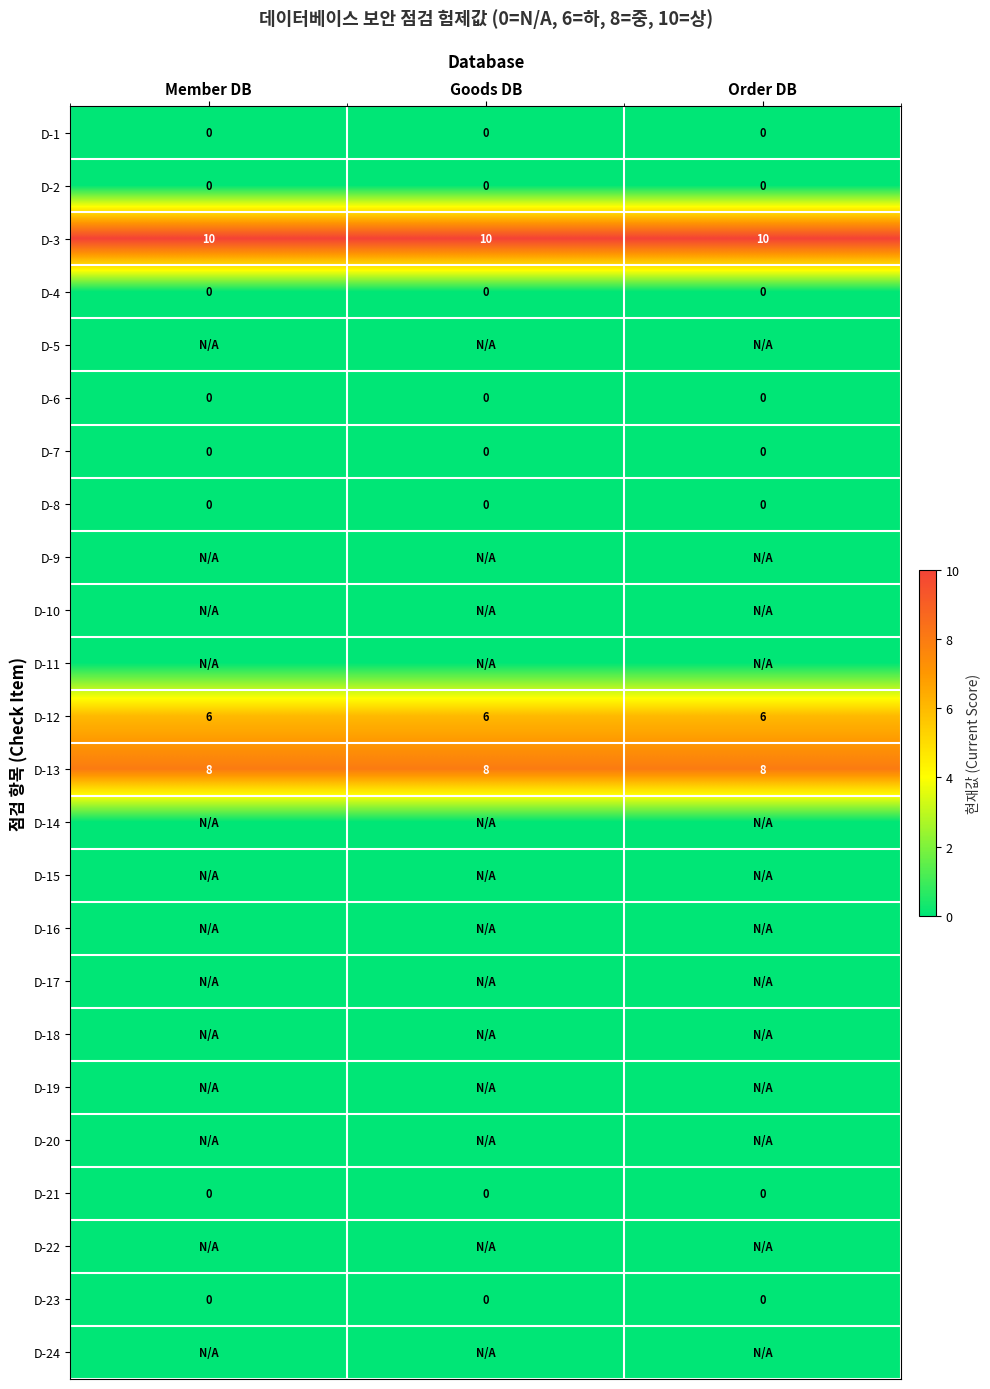

At how many categories does at least one series exceed 8?

3